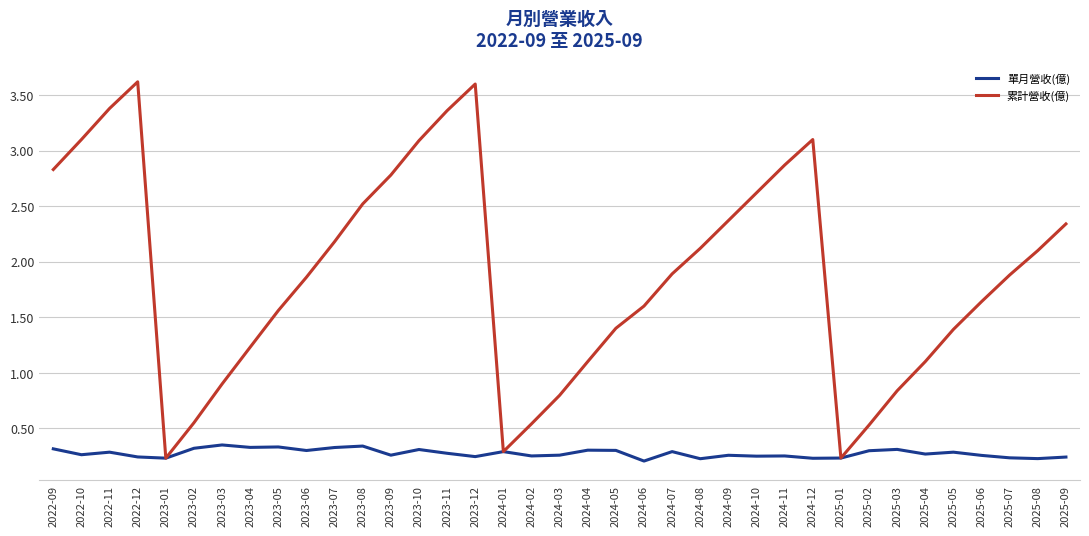

What position from the left is 2024-12?

28